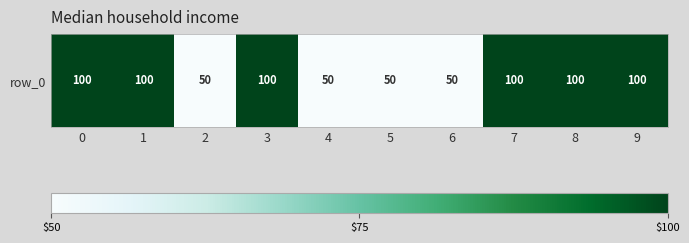

What is the greatest value displayed?

100